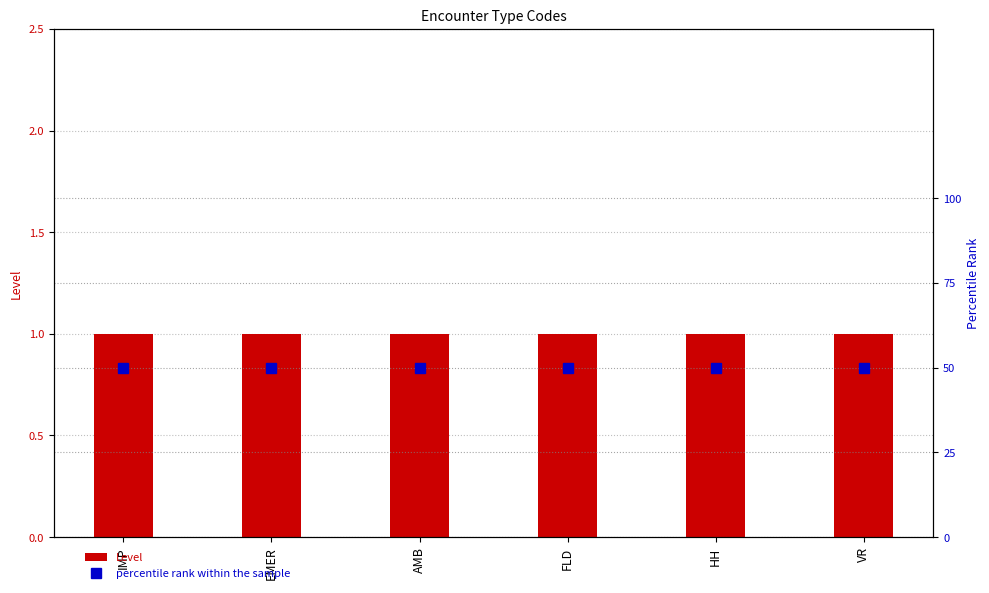

What is the value of the percentile rank within the sample bar at the 3rd from the left?

50